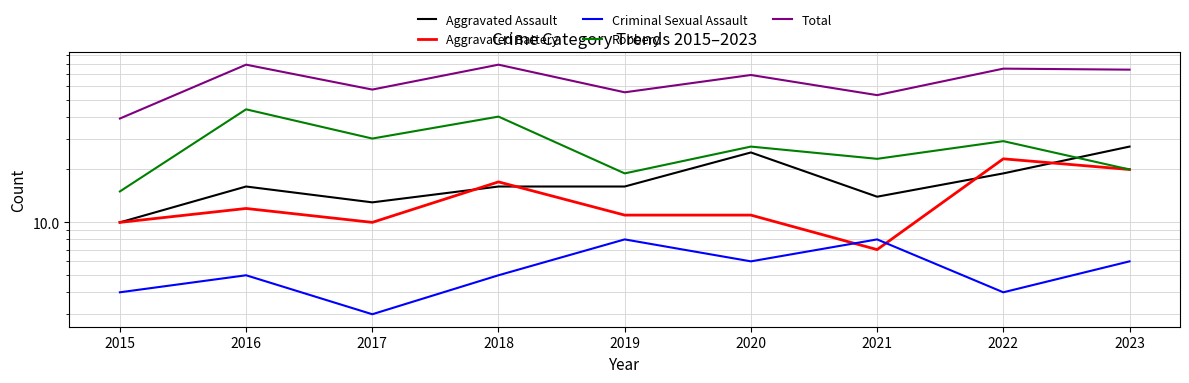

True or false: Aggravated Battery and Criminal Sexual Assault intersect in this chart.

True